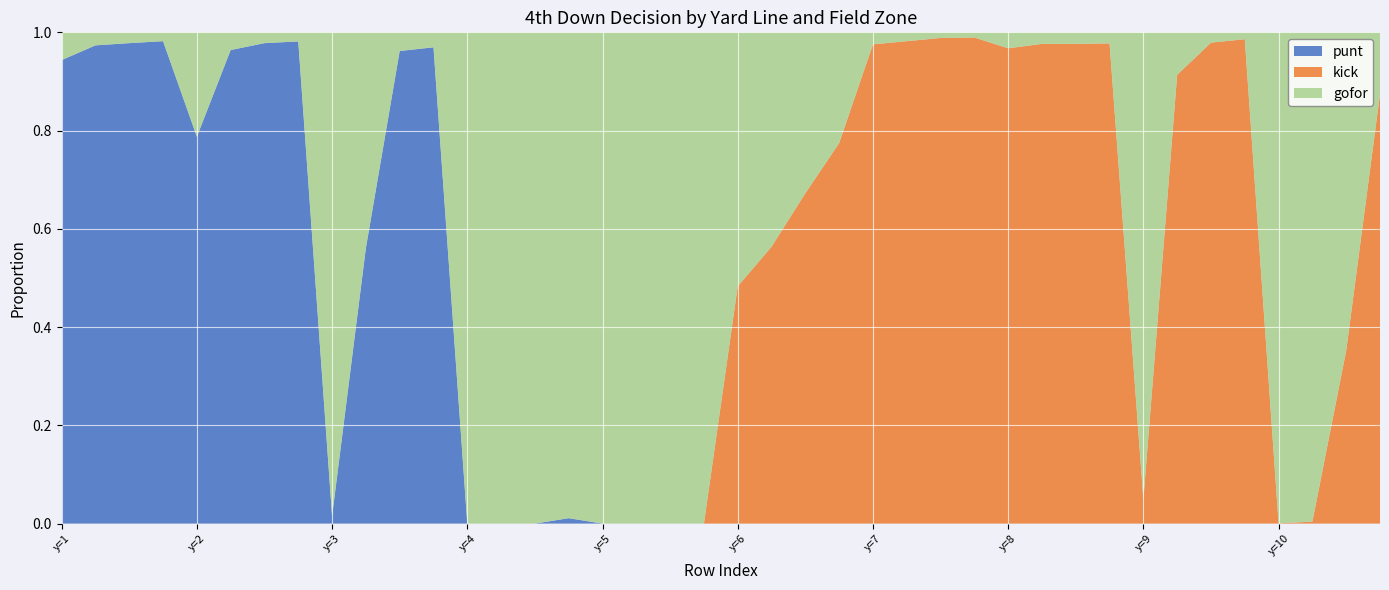

Reading left to right, transcribe all the data shown in this chart.

punt: 0=0.9	1=1.0	2=1.0	3=1.0	4=0.8	5=1.0	6=1.0	7=1.0	8=0.0	9=0.6	10=1.0	11=1.0	12=0.0	13=0.0	14=0.0	15=0.0	16=0.0	17=0.0	18=0.0	19=0.0	20=0.0	21=0.0	22=0.0	23=0.0	24=0.0	25=0.0	26=0.0	27=0.0	28=0.0	29=0.0	30=0.0	31=0.0	32=0.0	33=0.0	34=0.0	35=0.0	36=0.0	37=0.0	38=0.0	39=0.0
kick: 0=0.0	1=0.0	2=0.0	3=0.0	4=0.0	5=0.0	6=0.0	7=0.0	8=0.0	9=0.0	10=0.0	11=0.0	12=0.0	13=0.0	14=0.0	15=0.0	16=0.0	17=0.0	18=0.0	19=0.0	20=0.5	21=0.6	22=0.7	23=0.8	24=1.0	25=1.0	26=1.0	27=1.0	28=1.0	29=1.0	30=1.0	31=1.0	32=0.0	33=0.9	34=1.0	35=1.0	36=0.0	37=0.0	38=0.4	39=0.9
gofor: 0=0.1	1=0.0	2=0.0	3=0.0	4=0.2	5=0.0	6=0.0	7=0.0	8=1.0	9=0.4	10=0.0	11=0.0	12=1.0	13=1.0	14=1.0	15=1.0	16=1.0	17=1.0	18=1.0	19=1.0	20=0.5	21=0.4	22=0.3	23=0.2	24=0.0	25=0.0	26=0.0	27=0.0	28=0.0	29=0.0	30=0.0	31=0.0	32=1.0	33=0.1	34=0.0	35=0.0	36=1.0	37=1.0	38=0.6	39=0.1